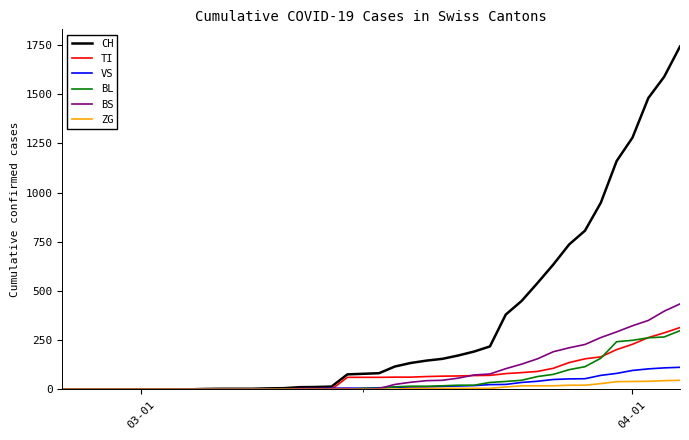

Which series has the widest spread of values?

CH